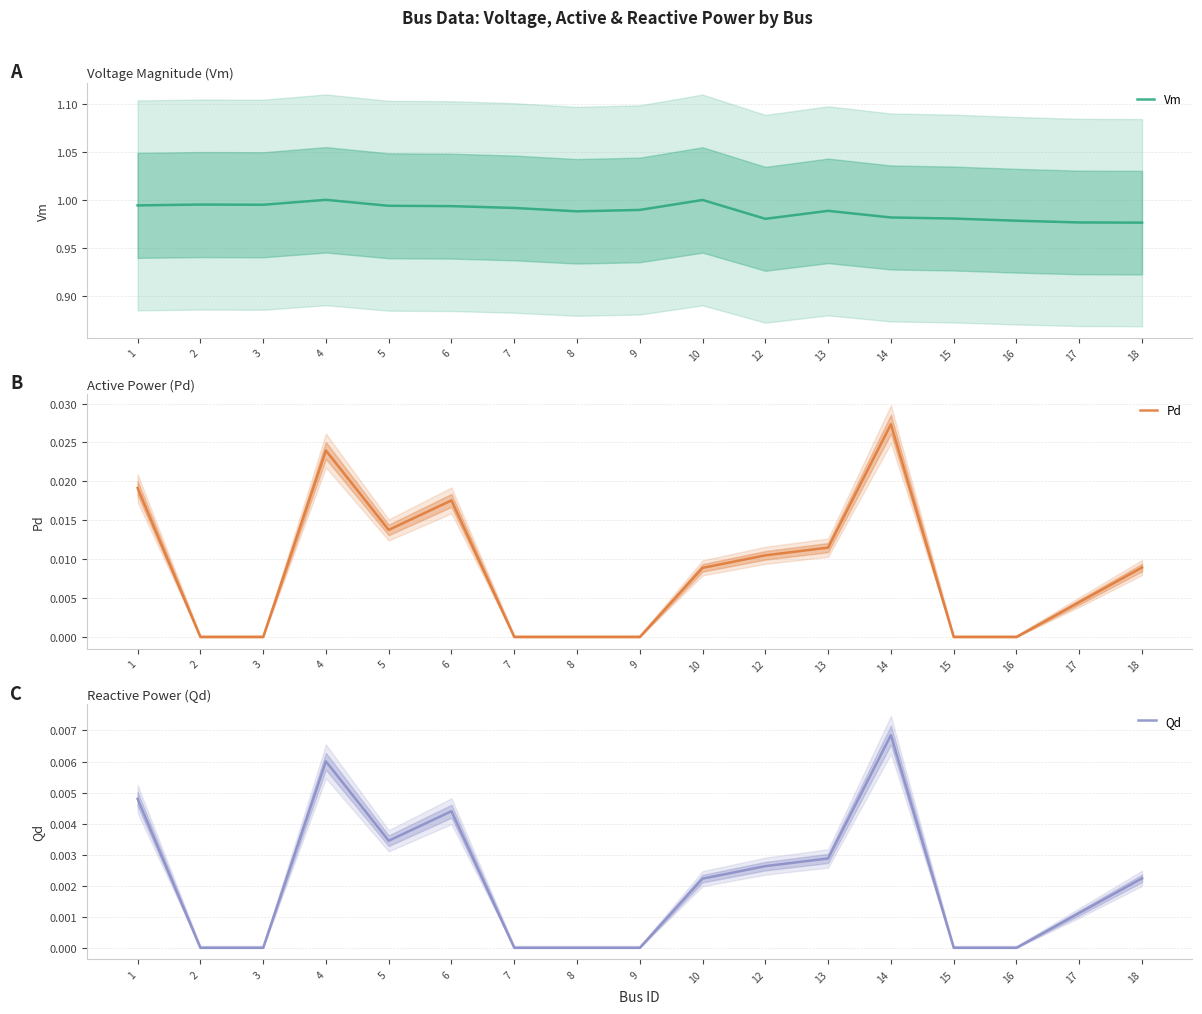

Is this an area chart (filled region under the line)?

No